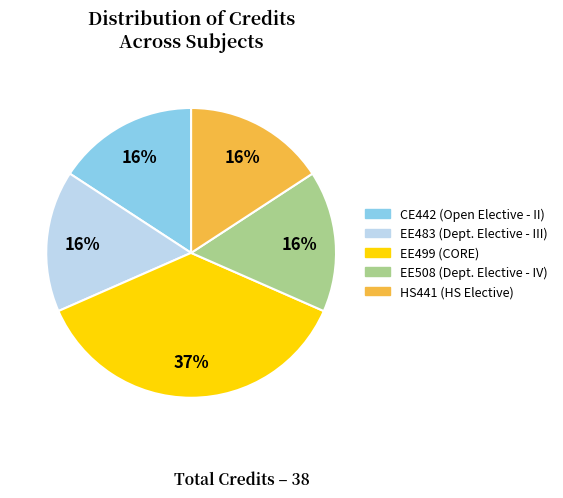

Which slice is the largest?

EE499